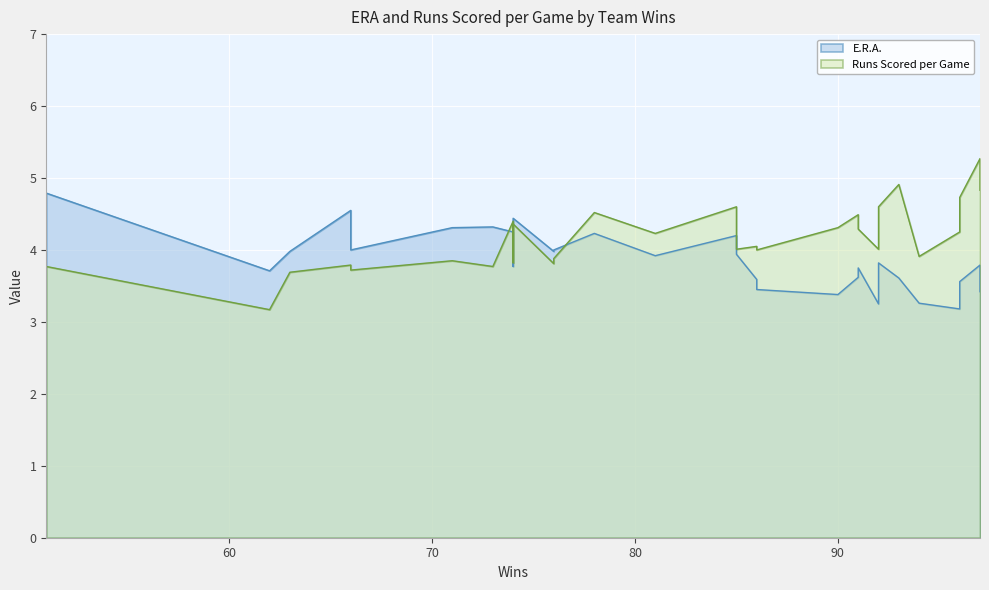

The value of Runs Scored per Game at 96 is 7.0. True or false?

False